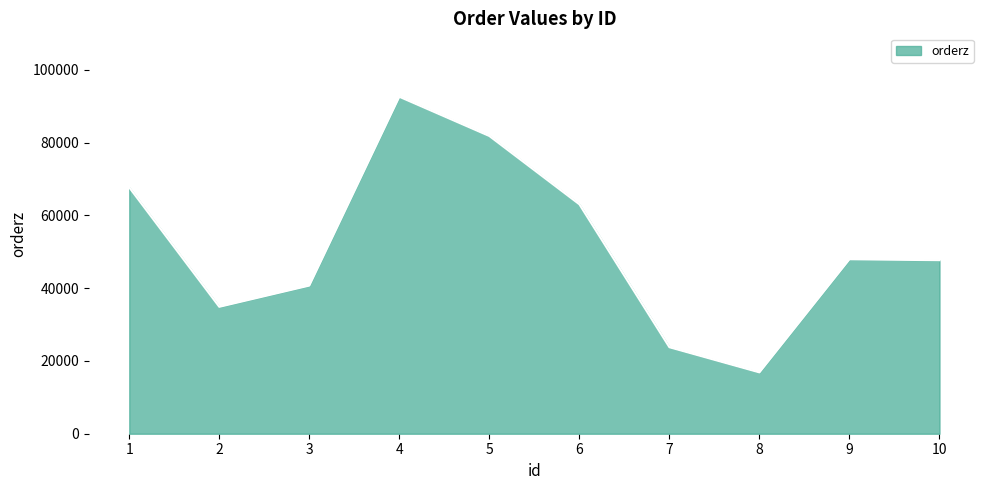

How many lines are shown in the chart?

1